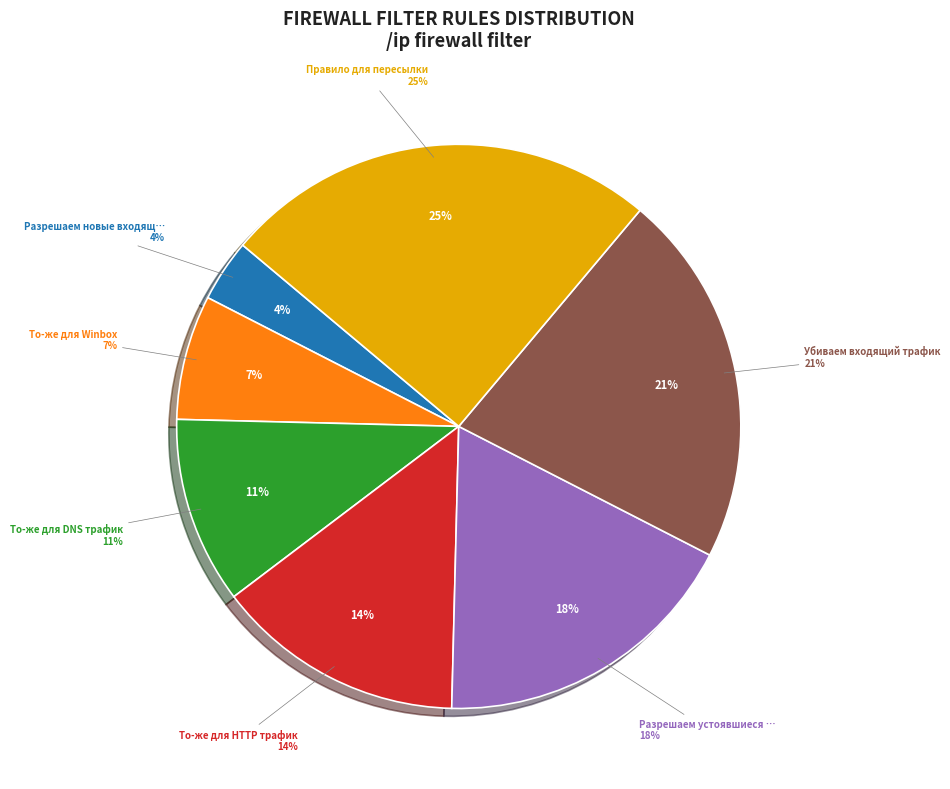

Which slice is the smallest?

Разрешаем новые входящие соединения